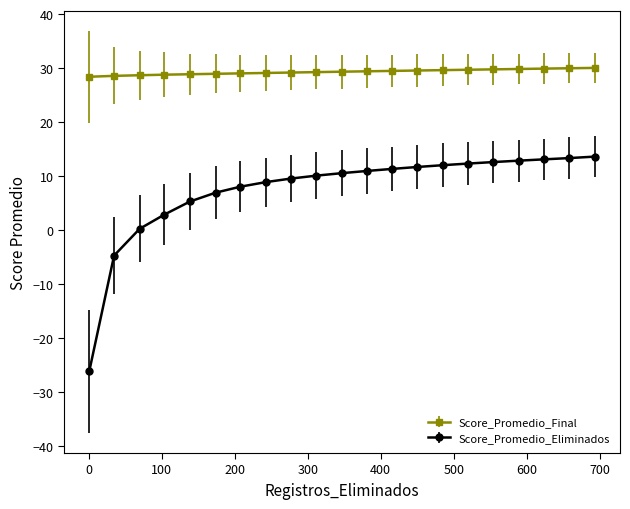

What is the sum of all Score_Promedio_Final values?

616.1